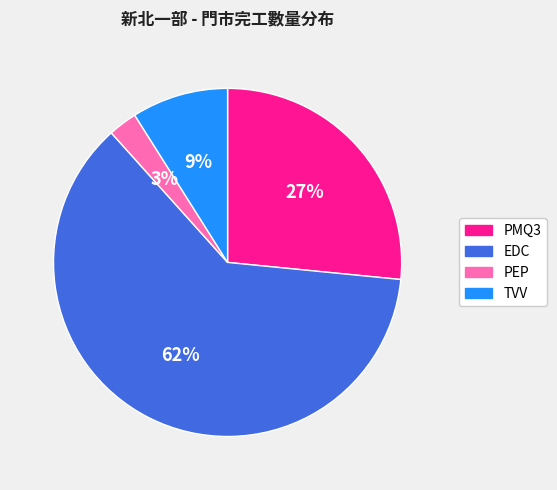

Does any single category account for the majority?

Yes